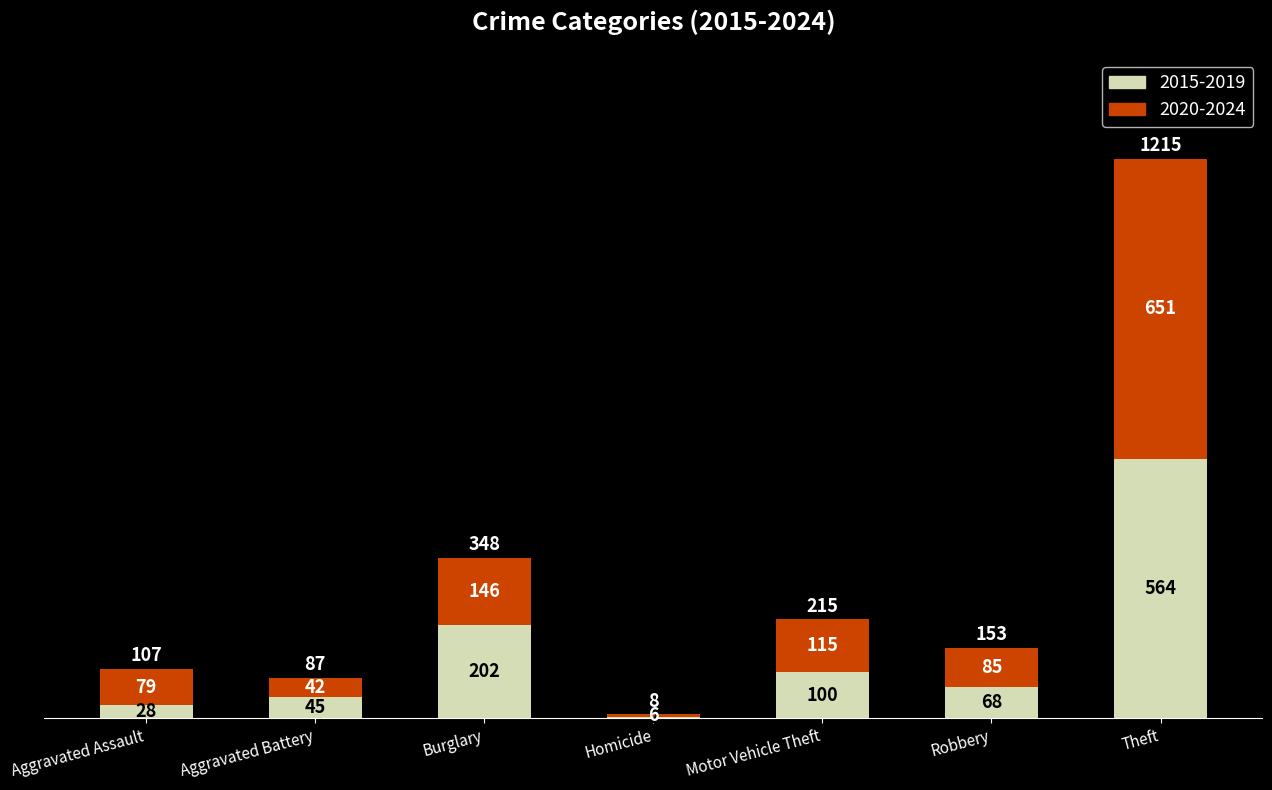

At which category is the sum across all series the highest?

Theft